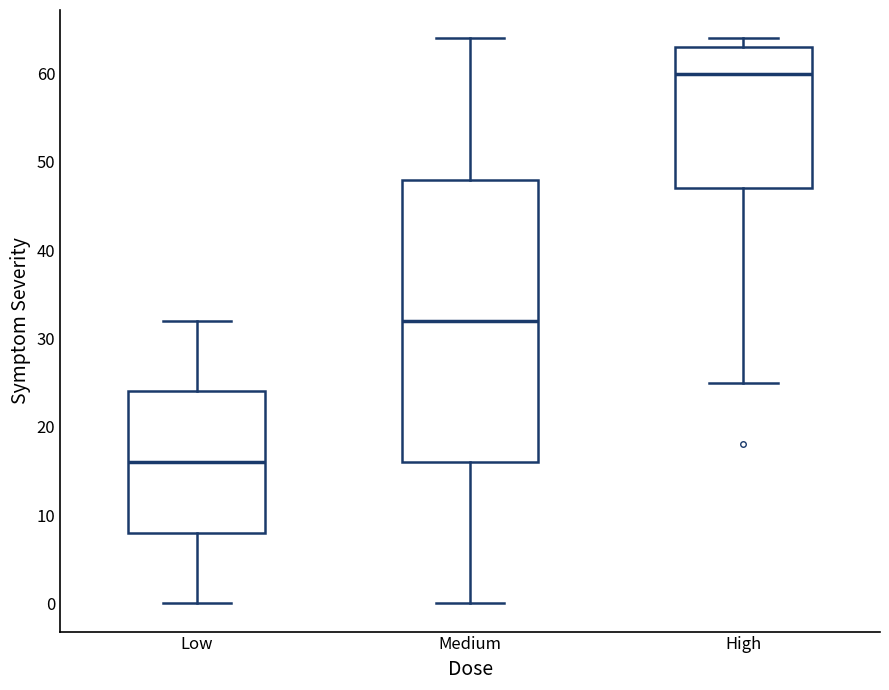

Where does the median line of the box for High sit on the y-axis? The values are not printed on the chart, so give them approximately, as read against the axis.

60